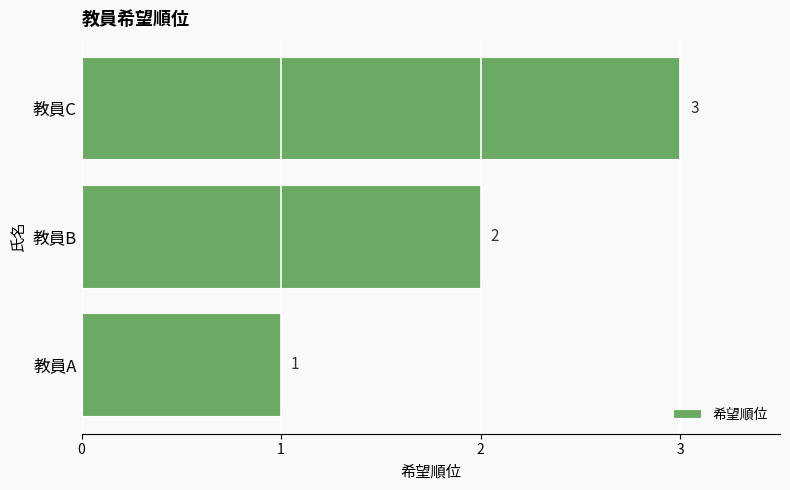

How many values are between 1 and 3?

3